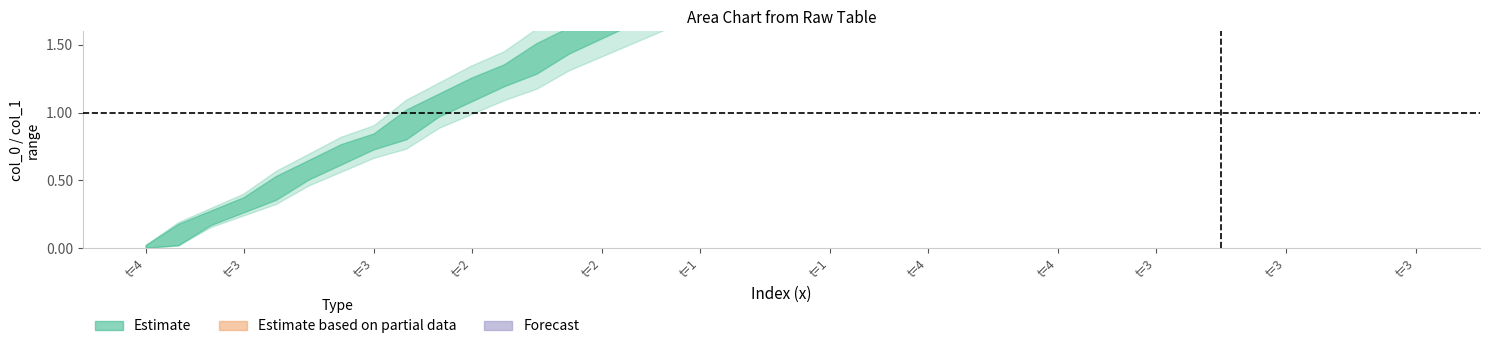

True or false: col_0 and col_1 intersect in this chart.

False